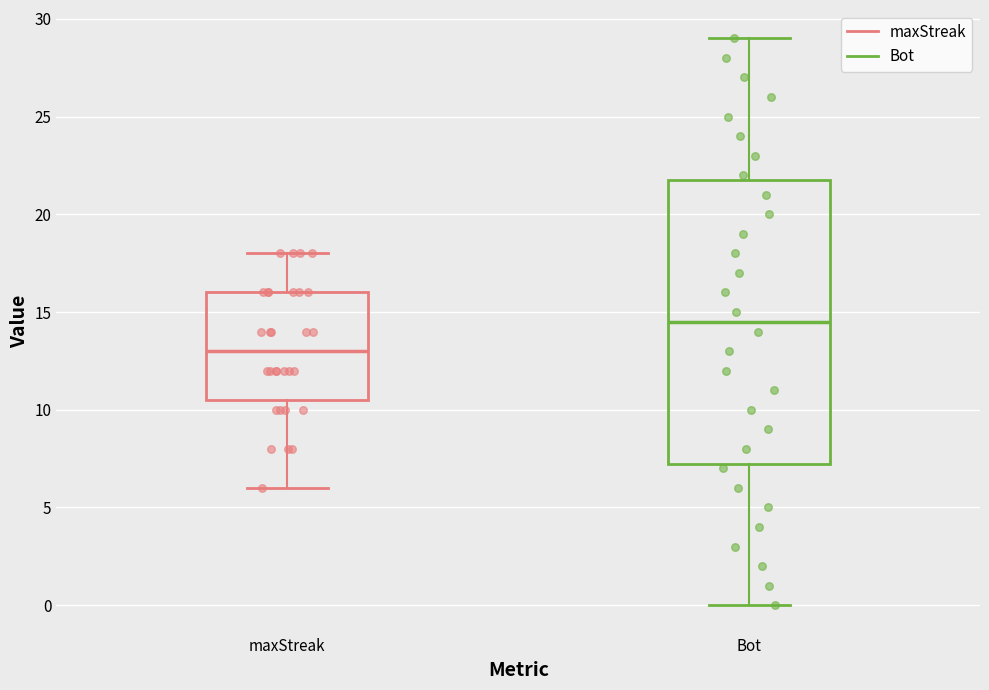

Which box's median line is the lowest?

maxStreak